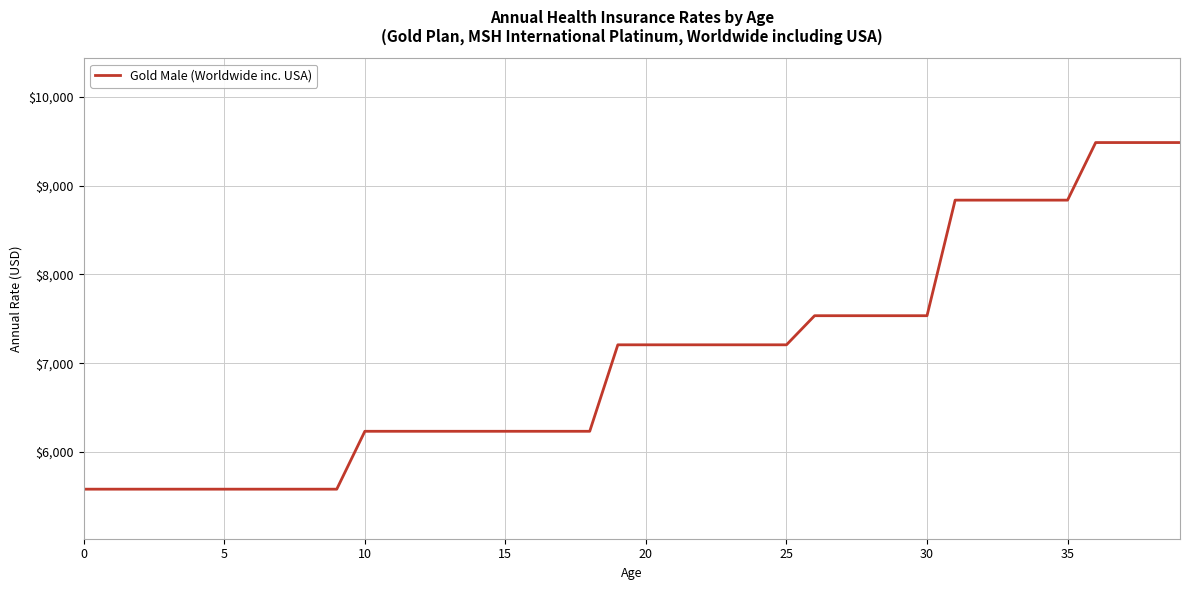

What is the maximum value shown in the chart?

9485.8